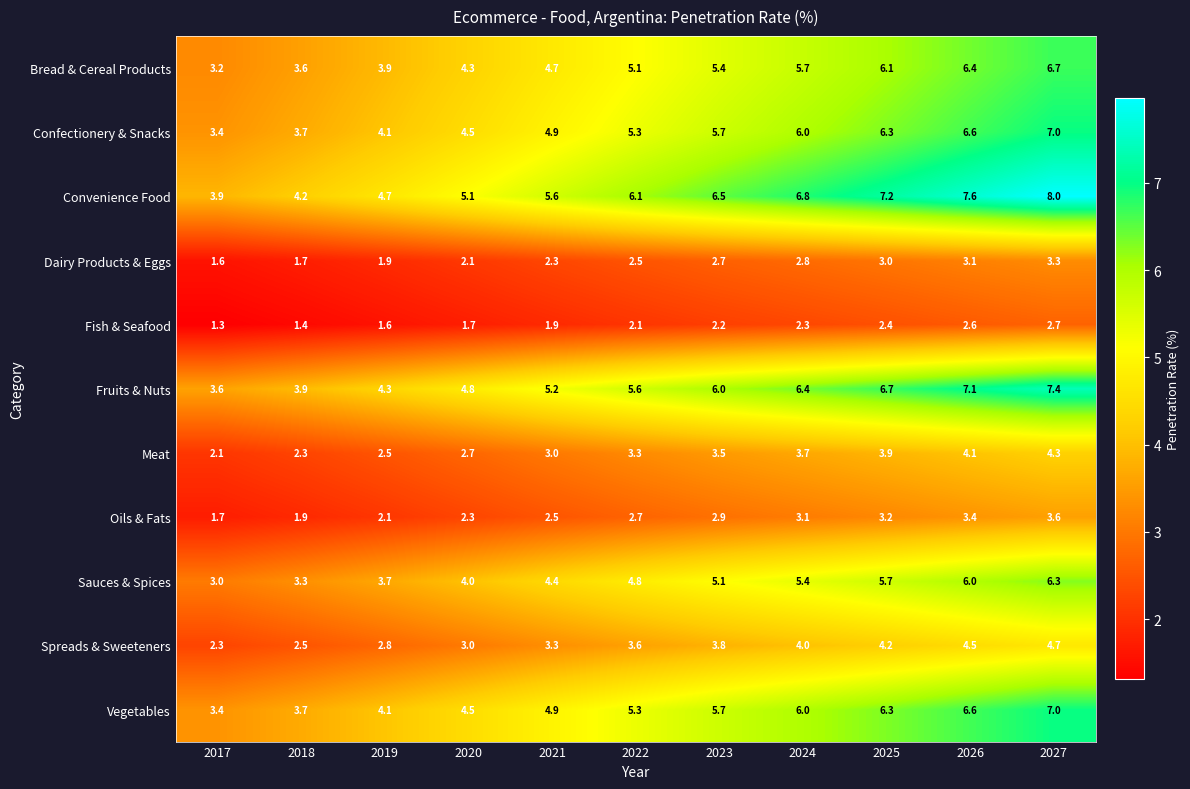

The value of Vegetables at 2026 is 10.7. True or false?

False